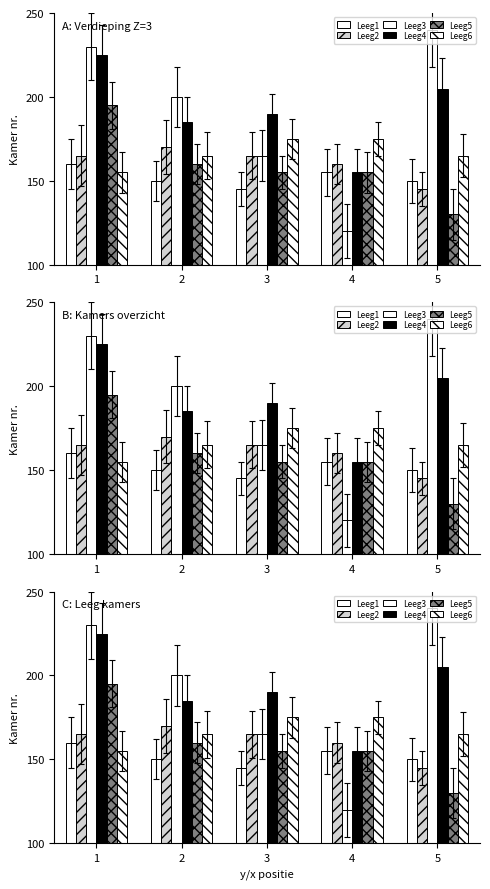

What is the approximate value of Leeg6 at 3, to the nearest 5?

175